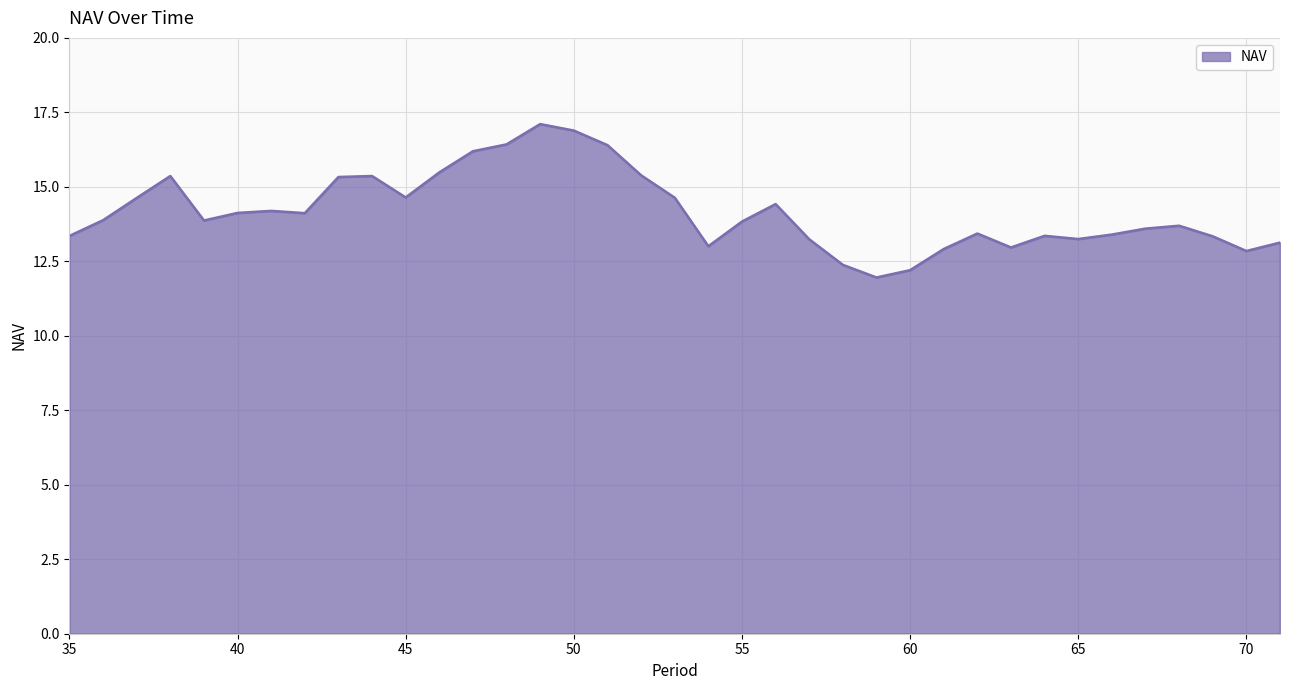

What is the smallest value displayed?

12.0